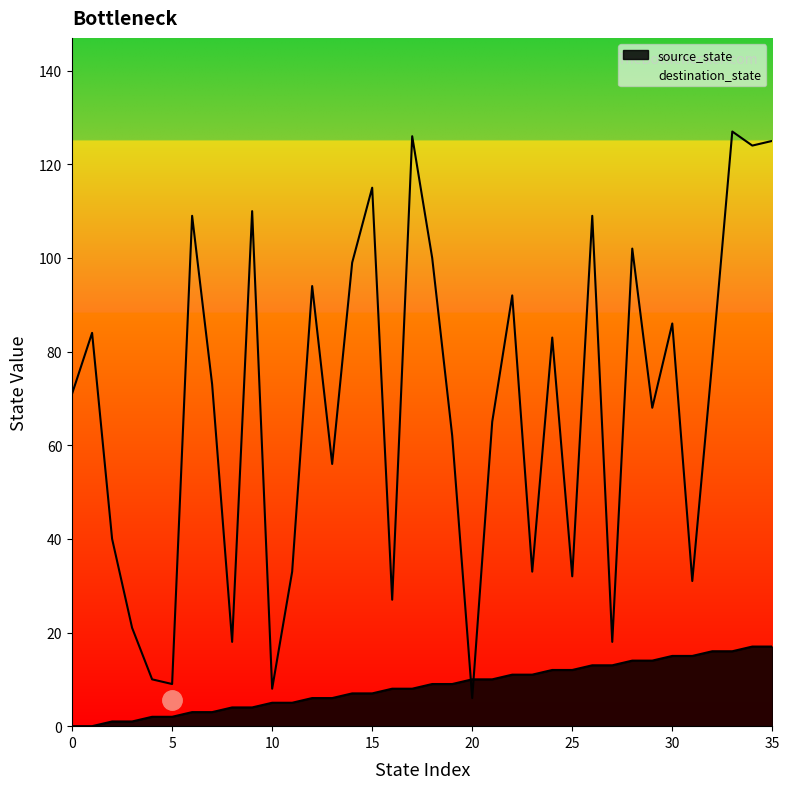

Is it true that destination_state equals 48 at 22?

False